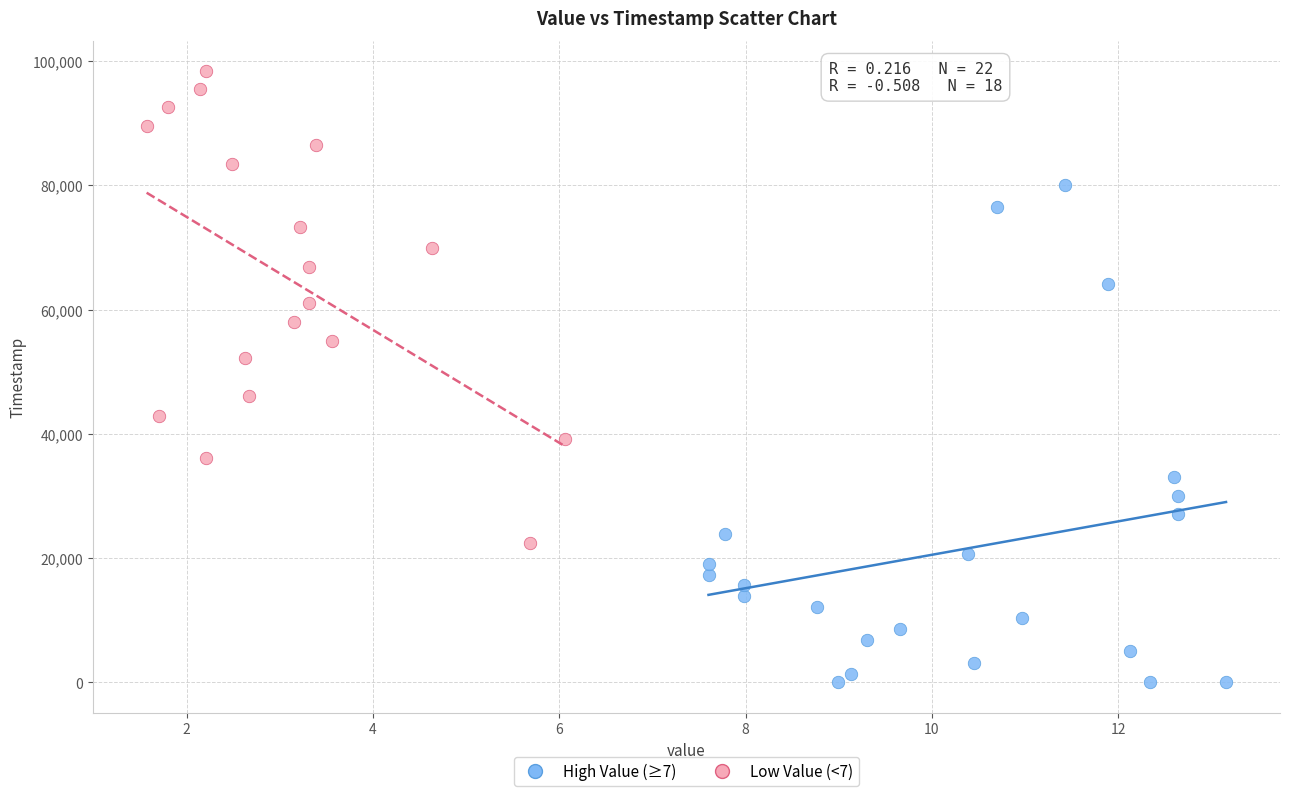

Which series contains the highest Y value?

Low Value (<7)